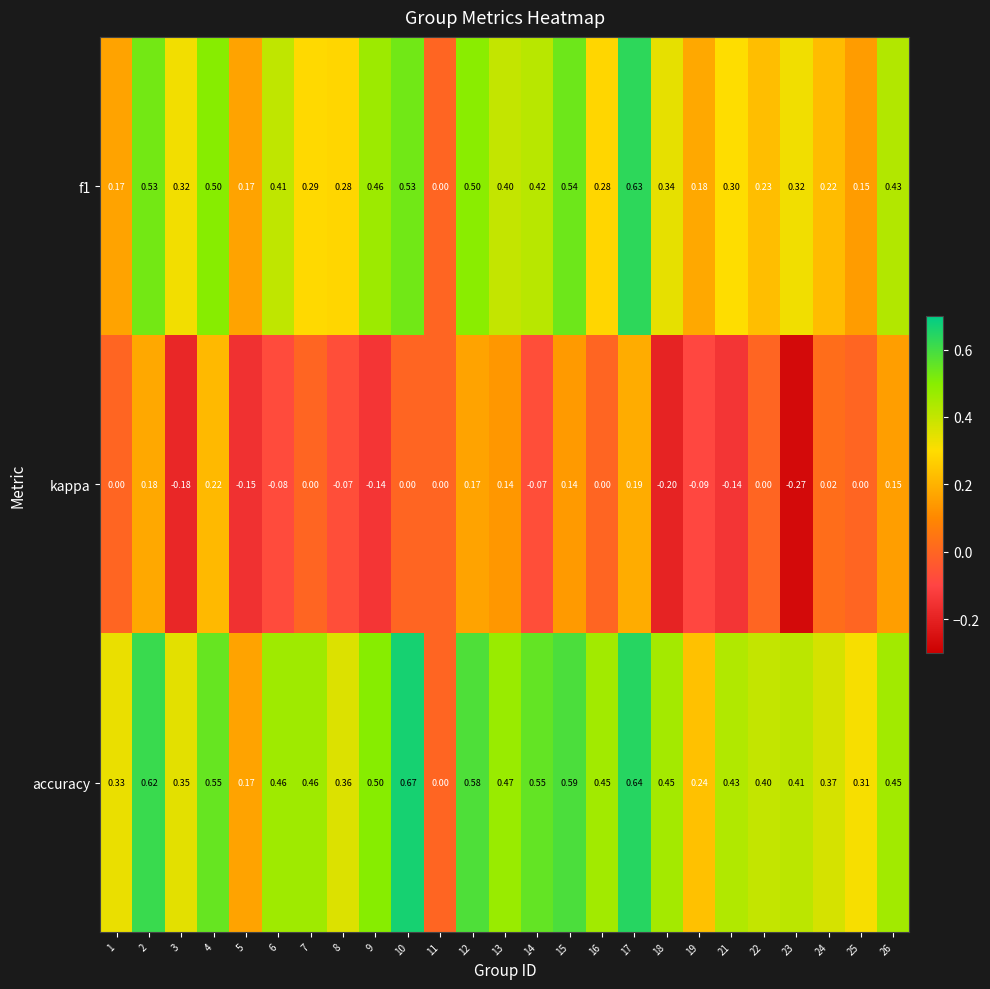

Which series has the largest total across all categories?

accuracy